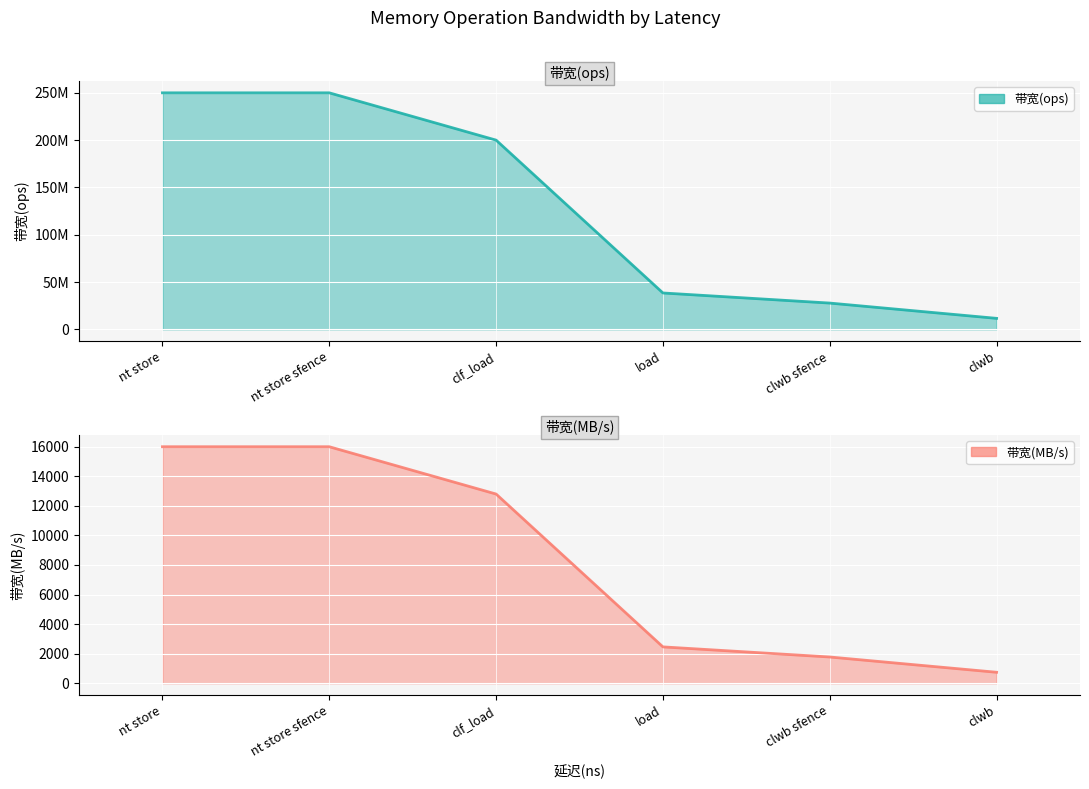

How many distinct data groups are displayed?

2